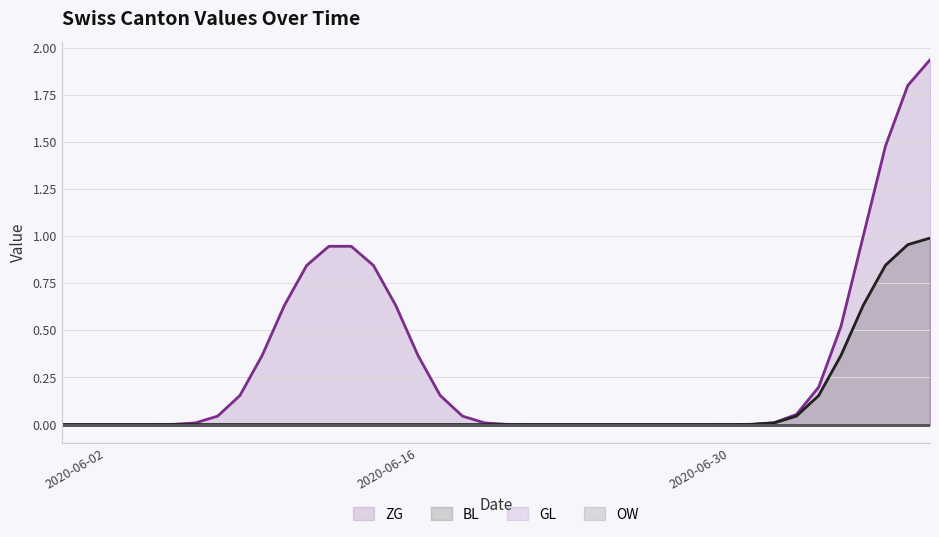

What is the label of the 20th point from the left?

2020-06-19